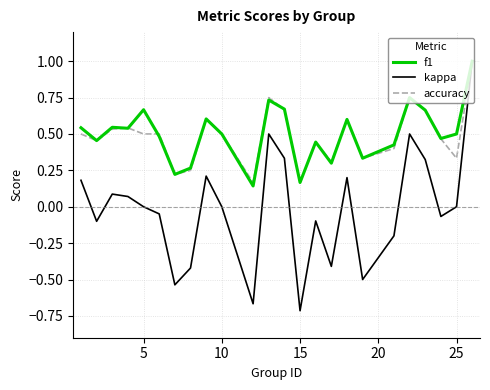

How many lines are shown in the chart?

3